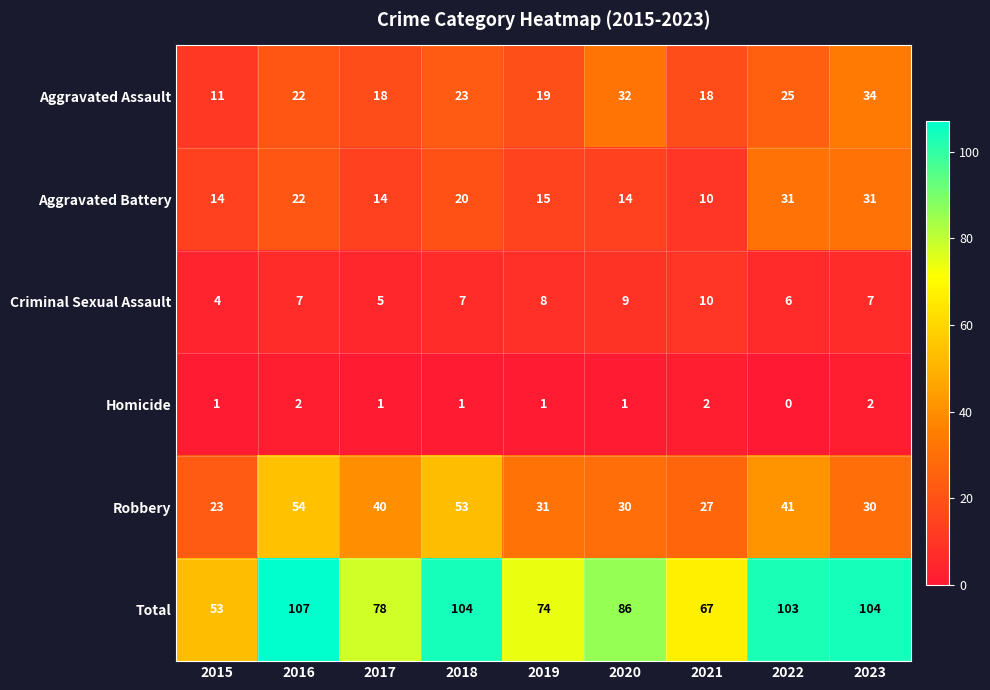

What is the difference between the highest and lowest values at 2015?

52